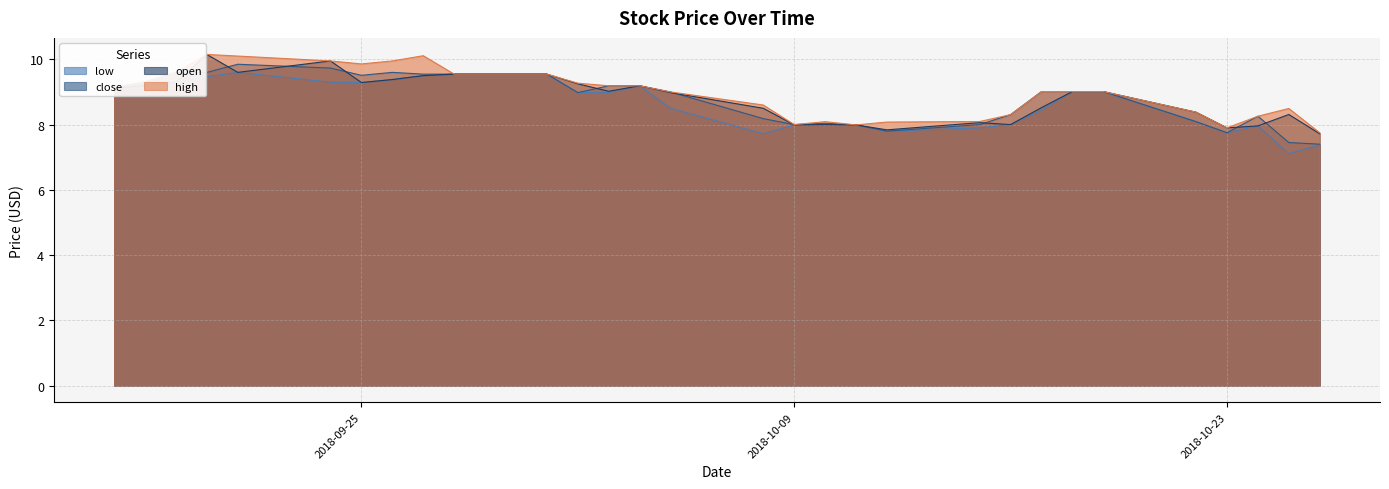

What is the maximum value for close?

9.8